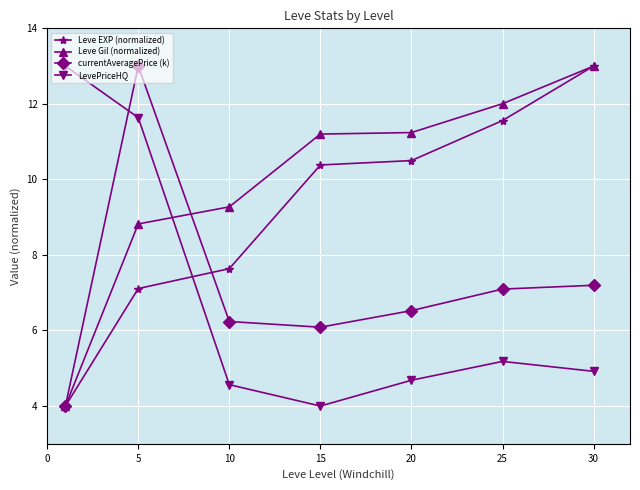

How many lines are shown in the chart?

4